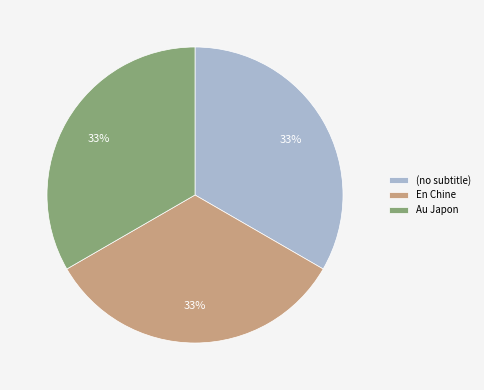

To the nearest percent, what portion does Au Japon represent?

33%